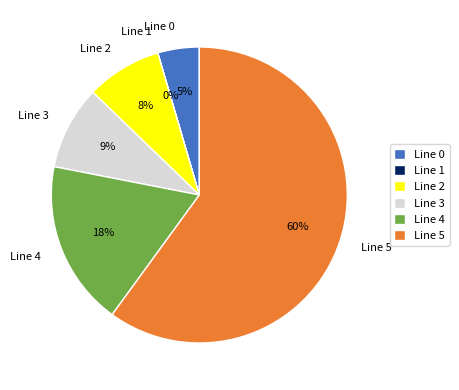

Approximately how many times larger is the value at Line 2 compared to Line 3?

0.9